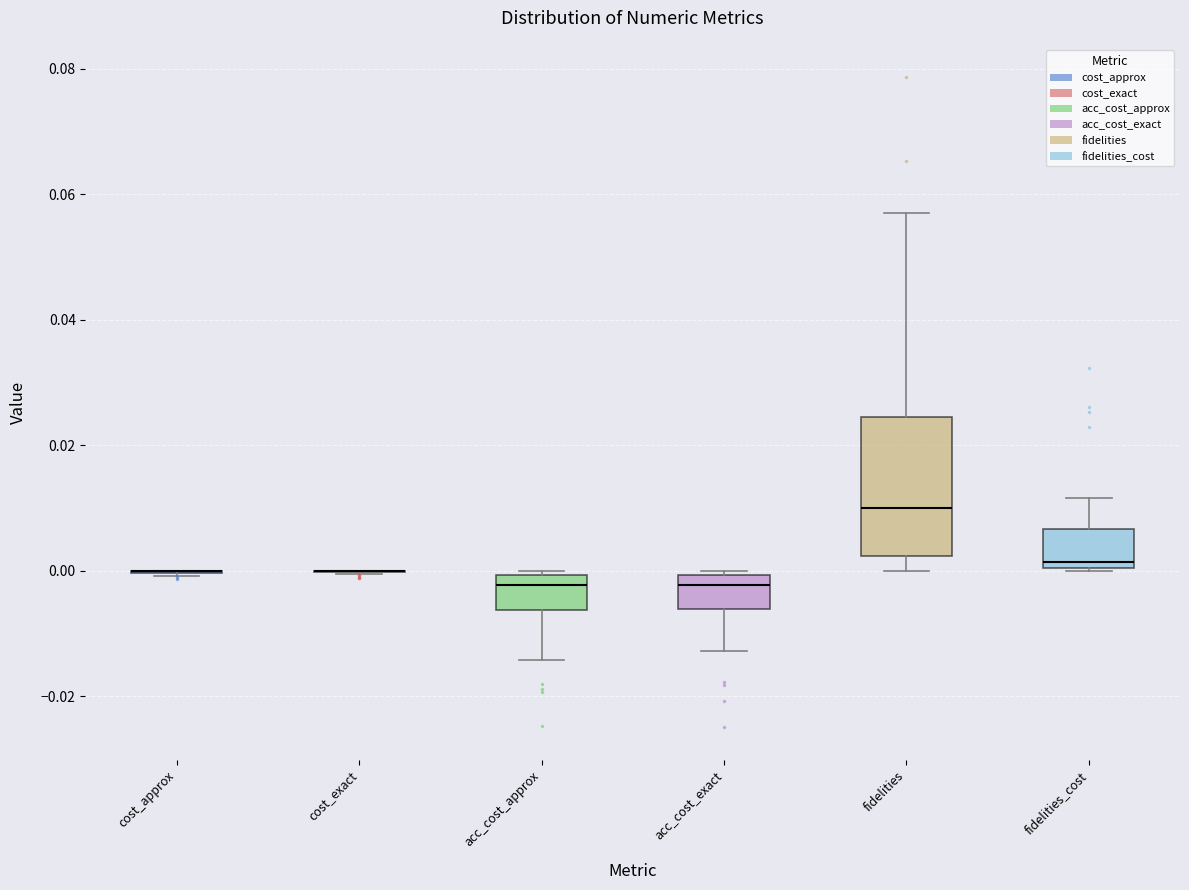

Reading left to right, transcribe this box plot: for each box, give where its median line is, the range the box spans, and where its two whiskers end, as read against the y-axis. The values are not printed on the chart, so give them approximately, as read against the axis.

cost_approx: box collapsed to a line at 0.000, whiskers 0.000 to 0.000
cost_exact: box collapsed to a line at 0.000, whiskers 0.000 to 0.000
acc_cost_approx: median -0.002, box -0.006 to 0.000, whiskers -0.014 to 0.000 (just above the box's upper edge)
acc_cost_exact: median -0.002, box -0.006 to 0.000, whiskers -0.012 to 0.000 (just above the box's upper edge)
fidelities: median 0.010, box 0.002 to 0.024, whiskers 0.000 to 0.058
fidelities_cost: median 0.002, box 0.000 to 0.006, whiskers 0.000 to 0.012